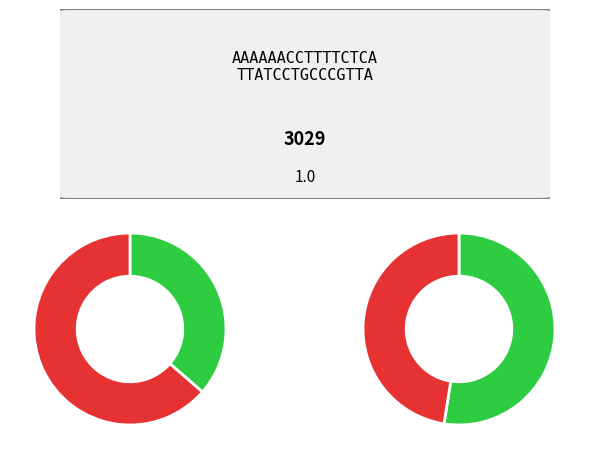

Is there a majority slice in this chart?

No